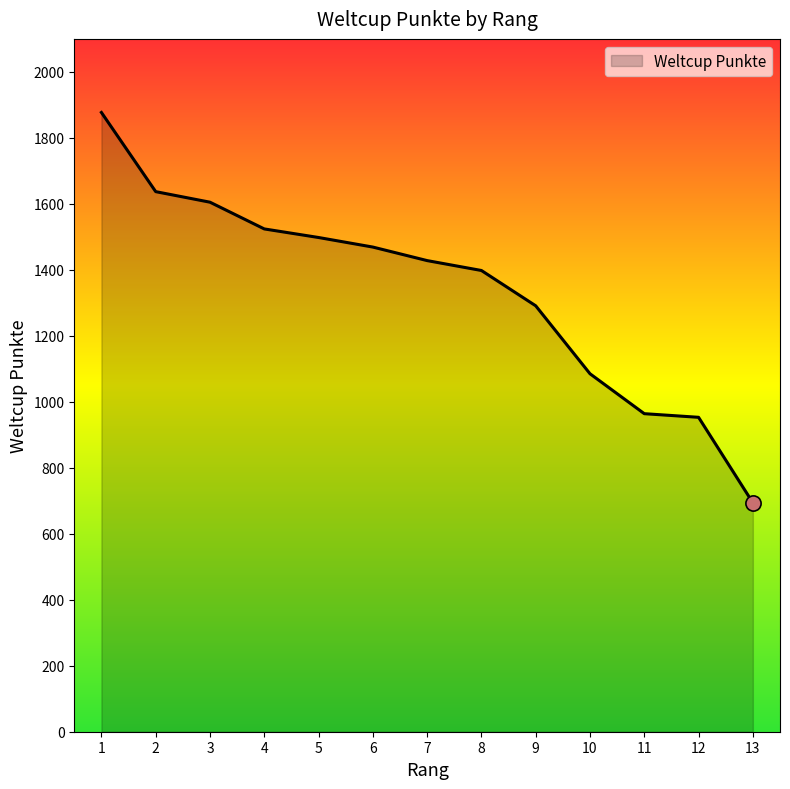

Between 10 and 6, which is larger?

6